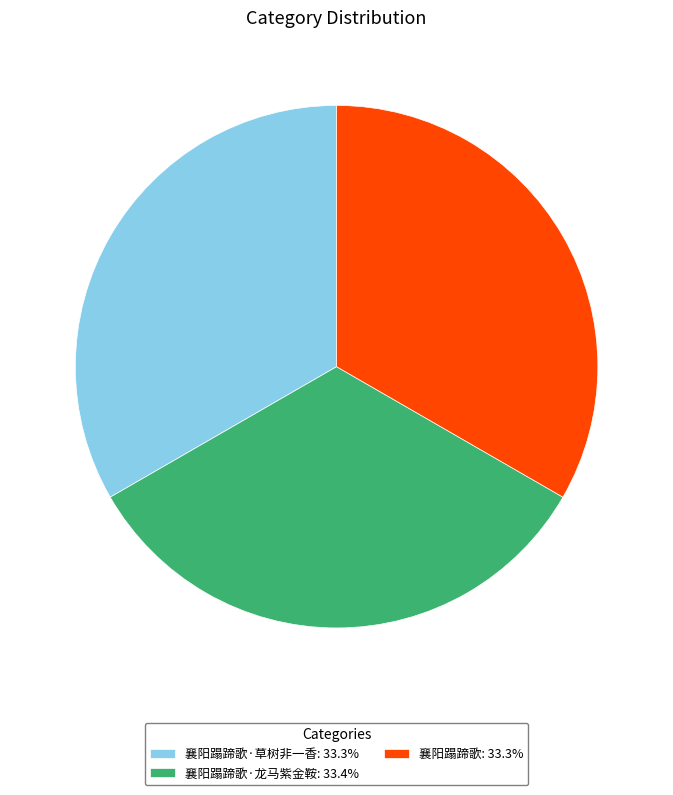

Is the sum of 襄阳蹋蹄歌·草树非一香: 33.3% and 襄阳蹋蹄歌: 33.3% greater than half?

Yes